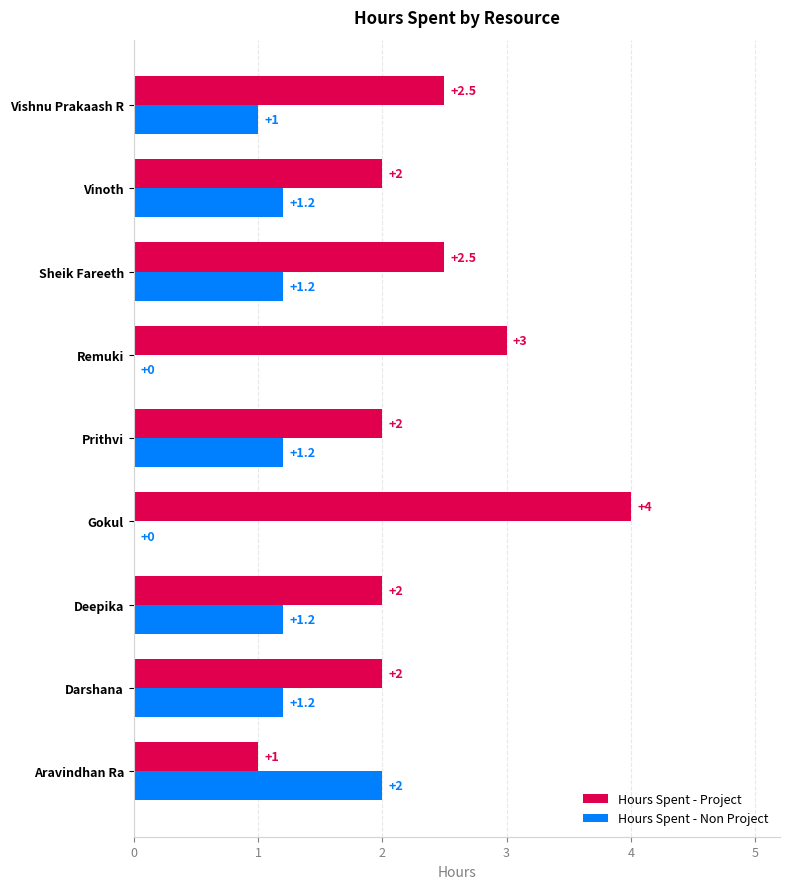

Which series has the largest total across all categories?

Hours Spent - Project